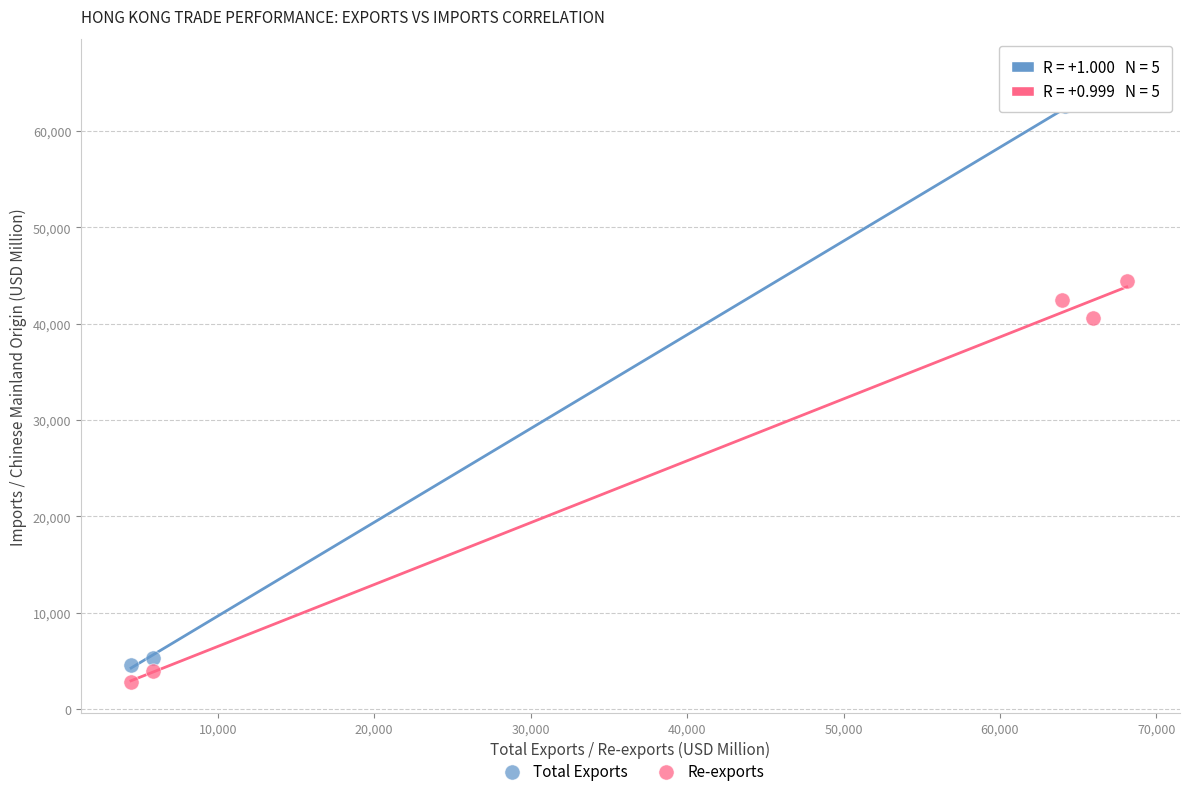

Which series has the largest Y range (max minus min)?

Total Exports